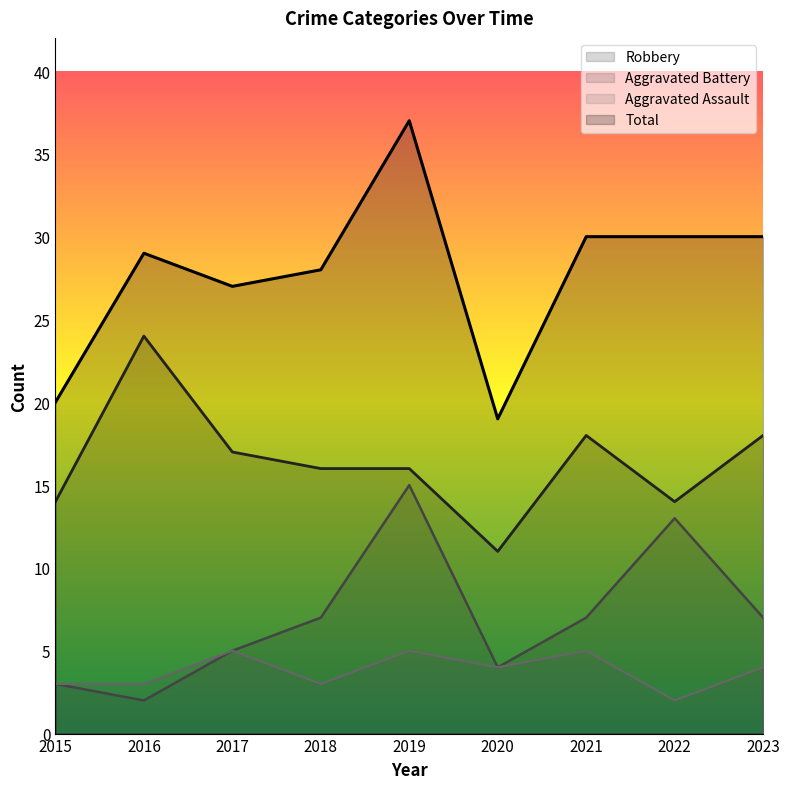

At 2019, list the series in order from smallest to largest.

Aggravated Assault, Aggravated Battery, Robbery, Total